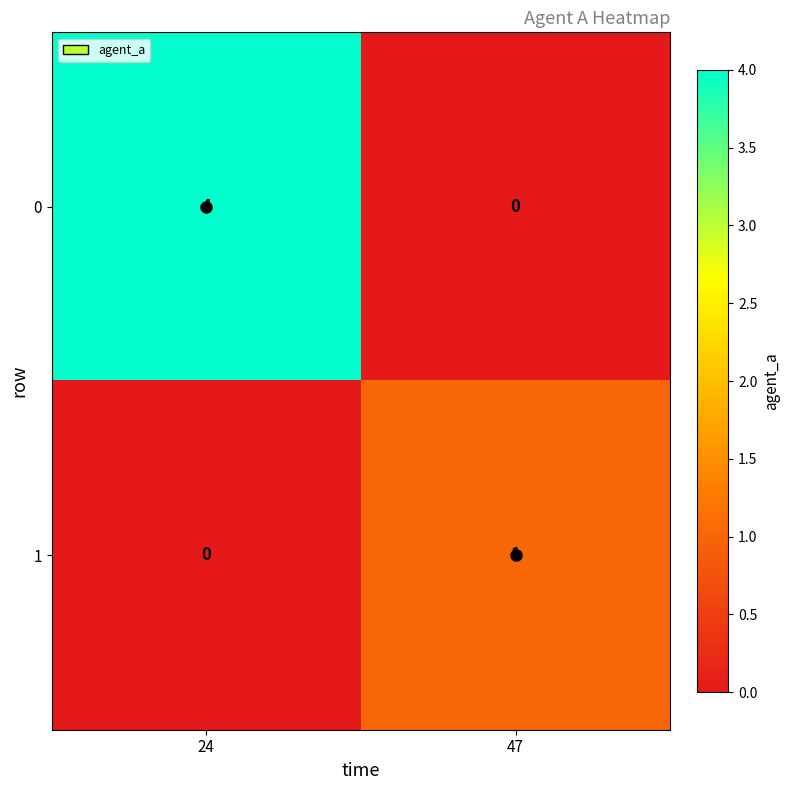

List the labels in order of 1 value, largest first.

47, 24